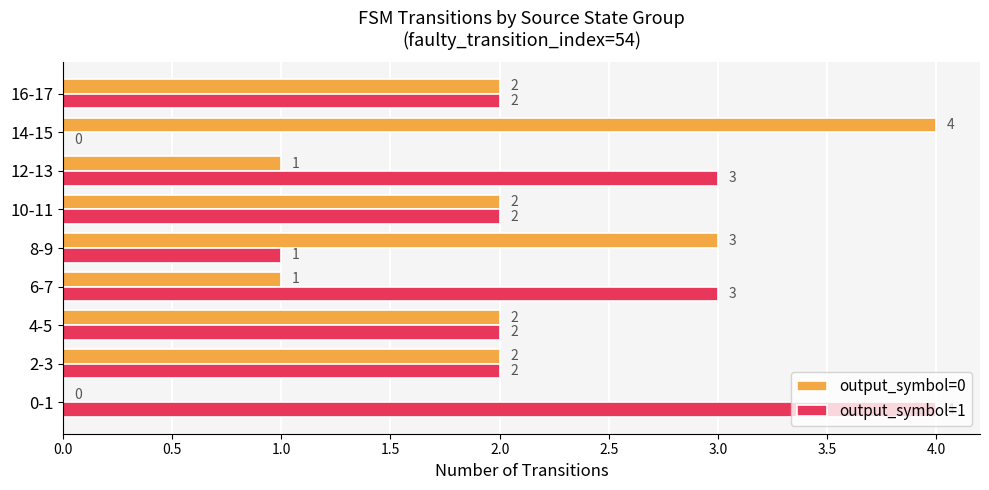

How many output_symbol=0 values are between 1 and 2?

6